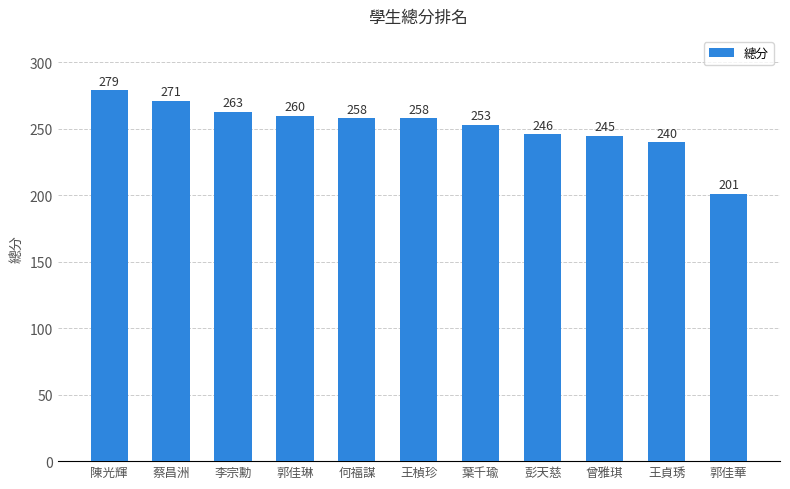

Approximately how many times larger is the value at 葉千瑜 compared to 李宗勳?

1.0